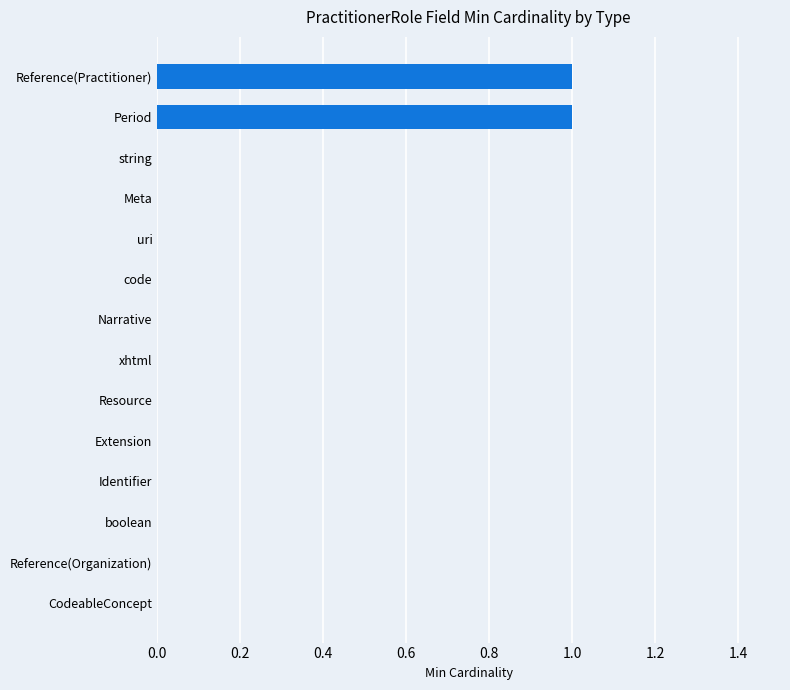

Does the chart contain stacked bars?

No